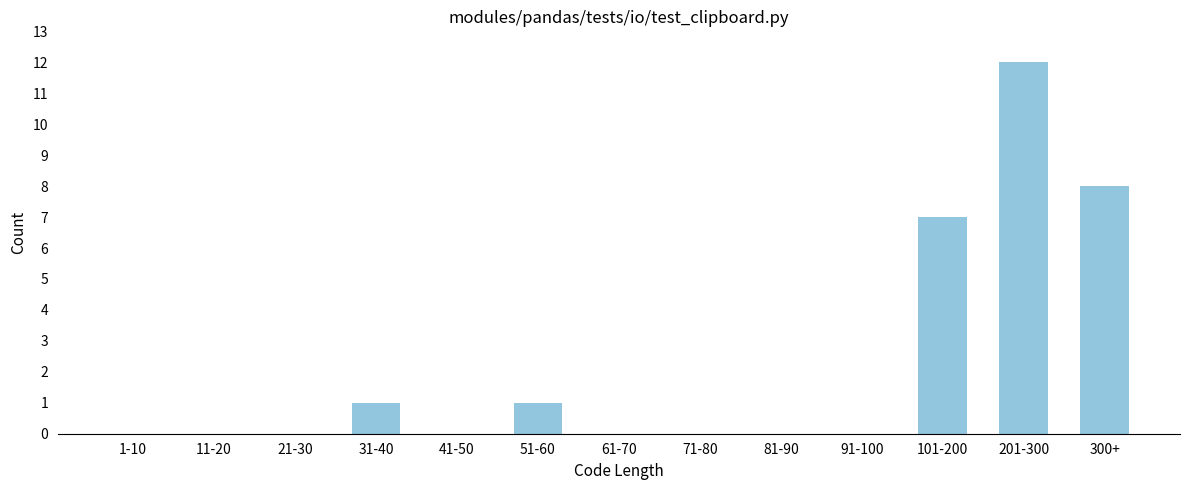

Reading right to left, what are all the values shown in this chart?

300+=8	201-300=12	101-200=7	91-100=0	81-90=0	71-80=0	61-70=0	51-60=1	41-50=0	31-40=1	21-30=0	11-20=0	1-10=0